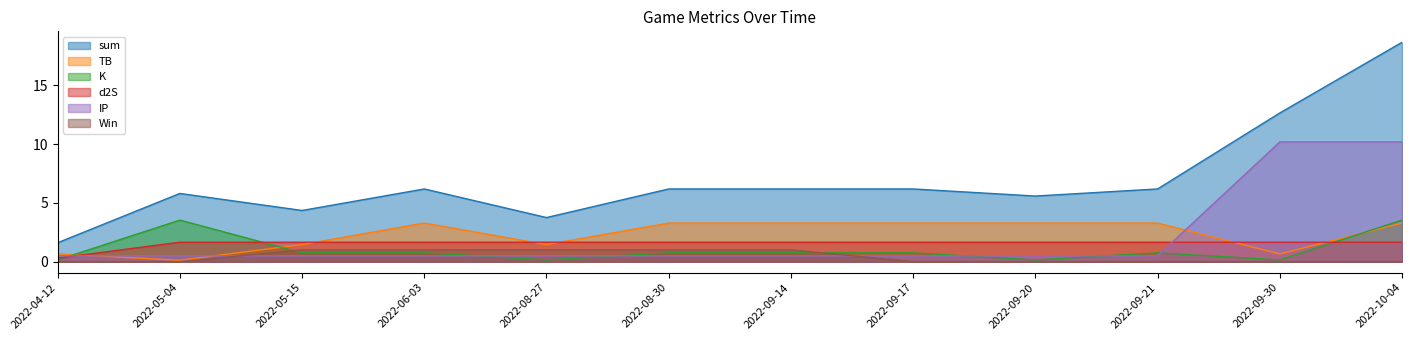

What is the maximum value for K?

3.5